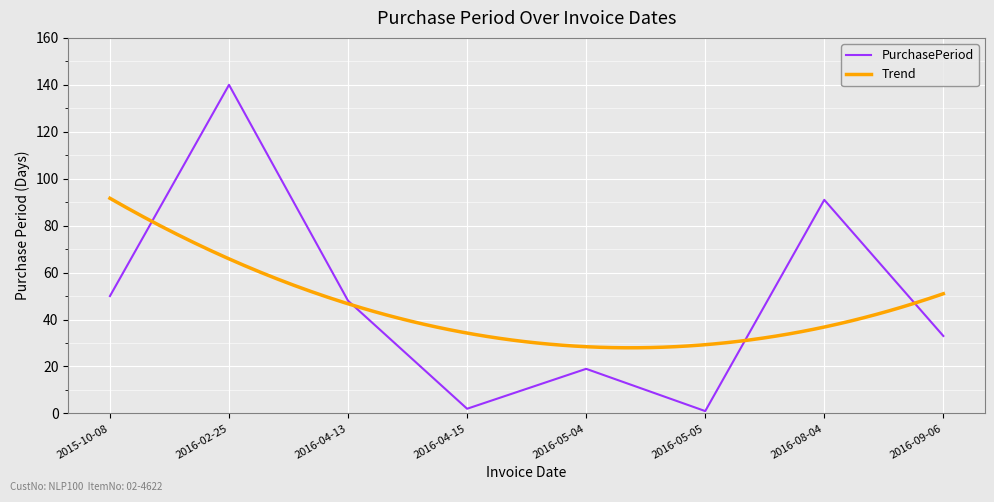

What is the difference between the maximum and minimum values?

139